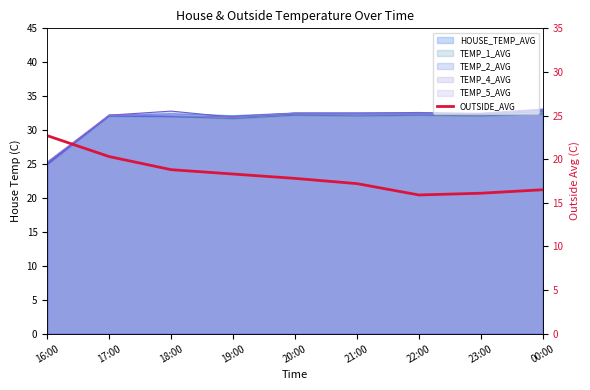

At which label is the value closest to 19?

18:00